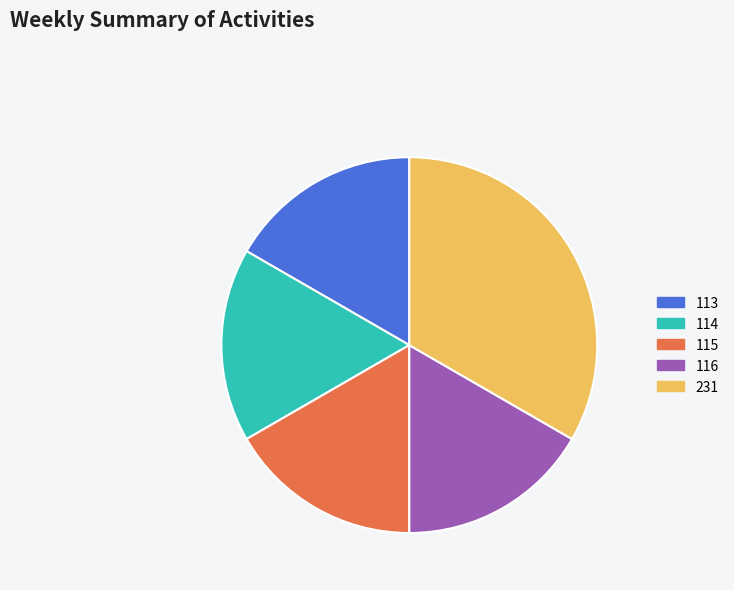

The 116 slice represents 30% of the pie. True or false?

False